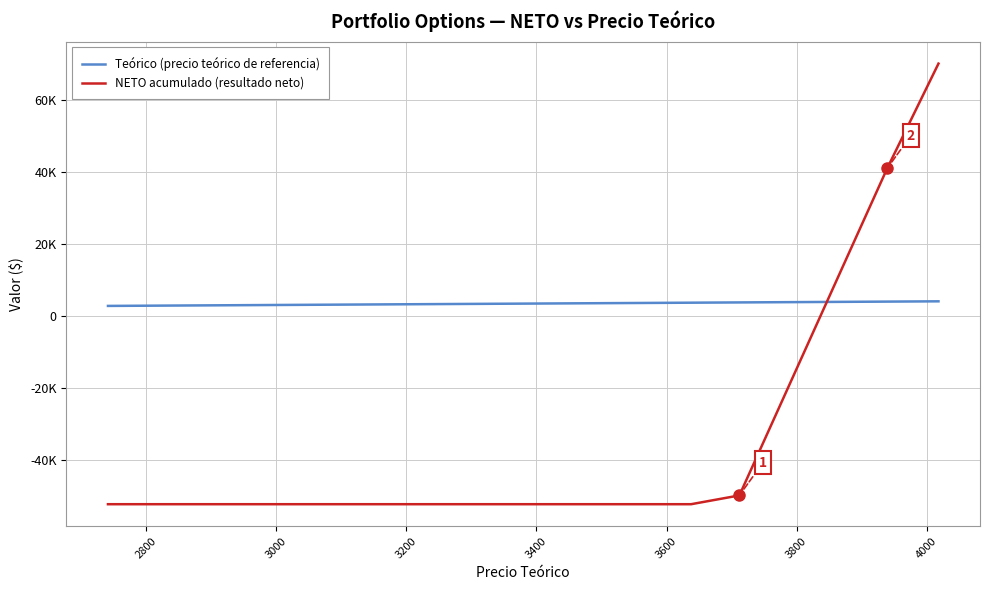

What are all the series names shown in the legend?

Teórico (precio teórico de referencia), NETO acumulado (resultado neto)